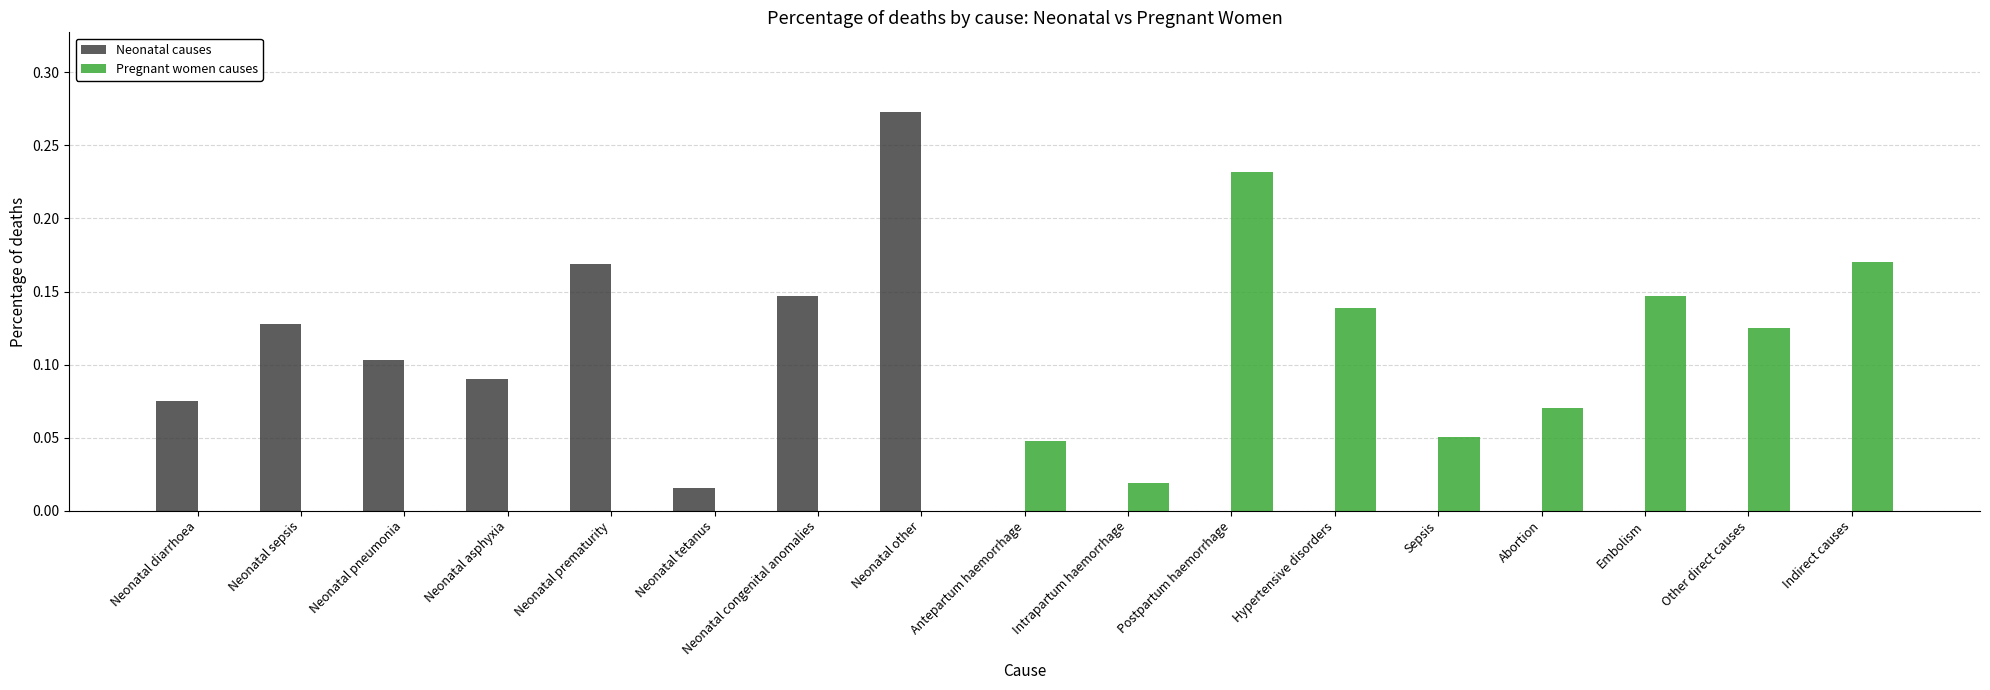

Which category has the highest value in the Pregnant women causes series?

Postpartum haemorrhage